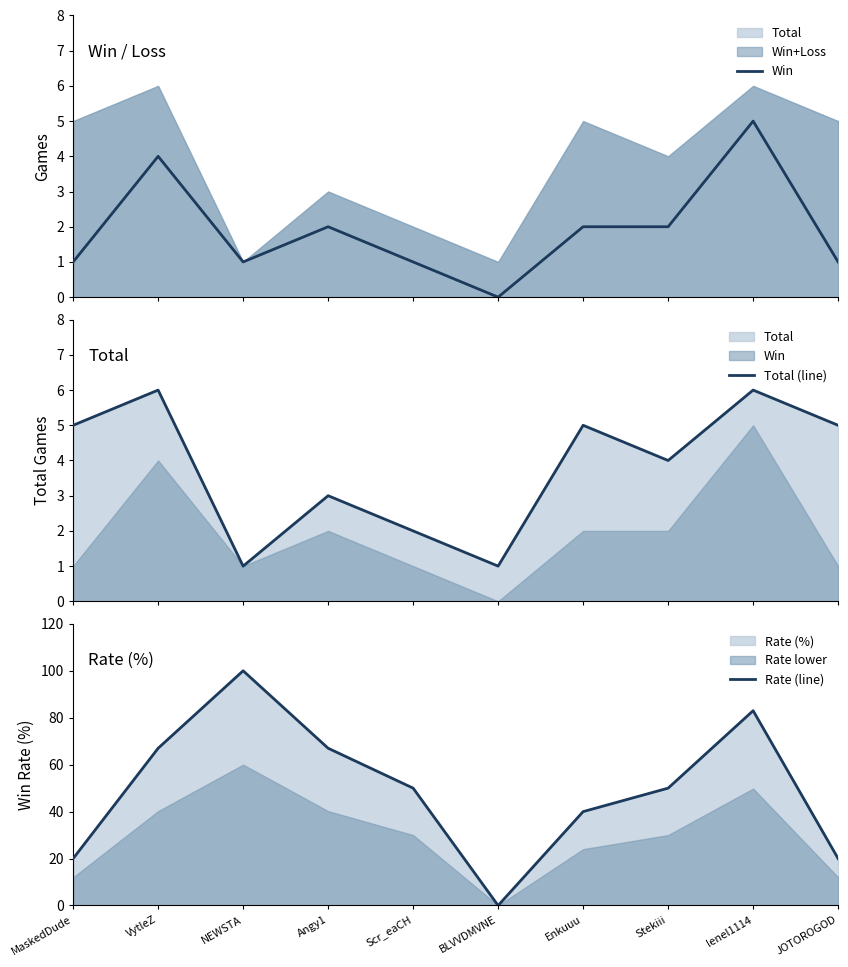

How many interior local valleys does the Rate (line) series have?

1